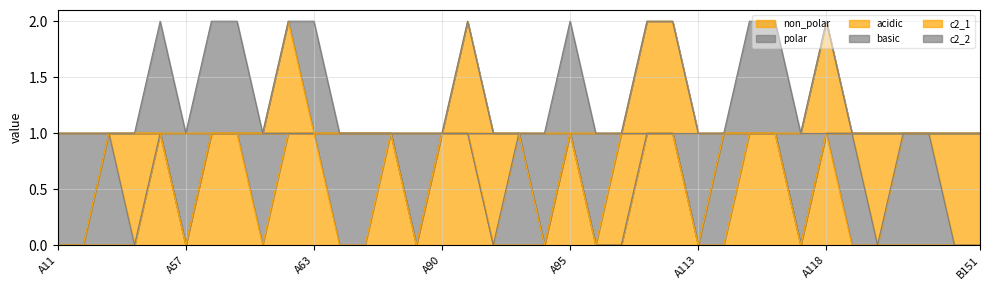

How many lines are shown in the chart?

6